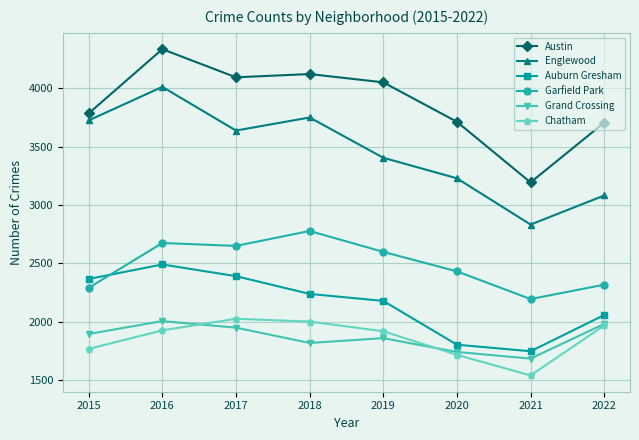

Between 2018 and 2020, which series saw the biggest shift?

Englewood